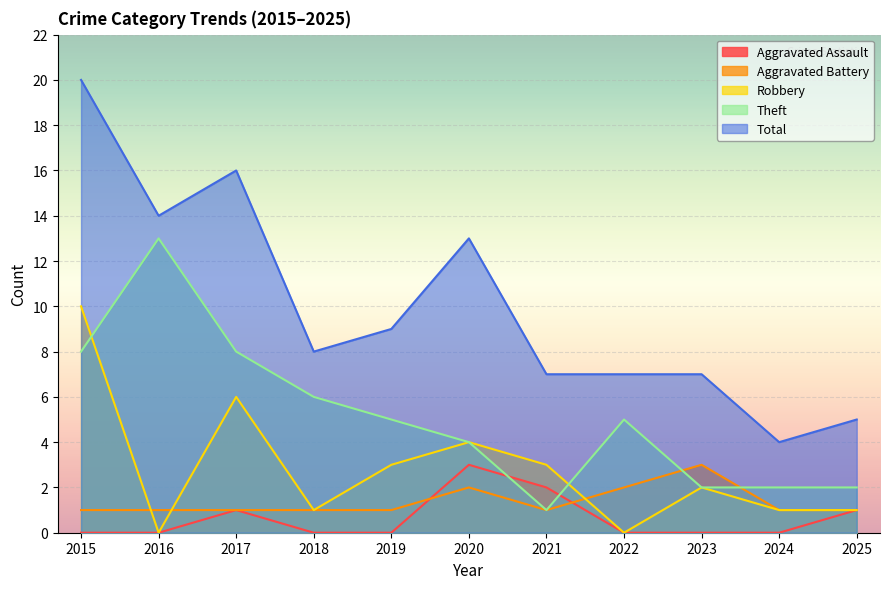

How many categories are shown in the chart?

11